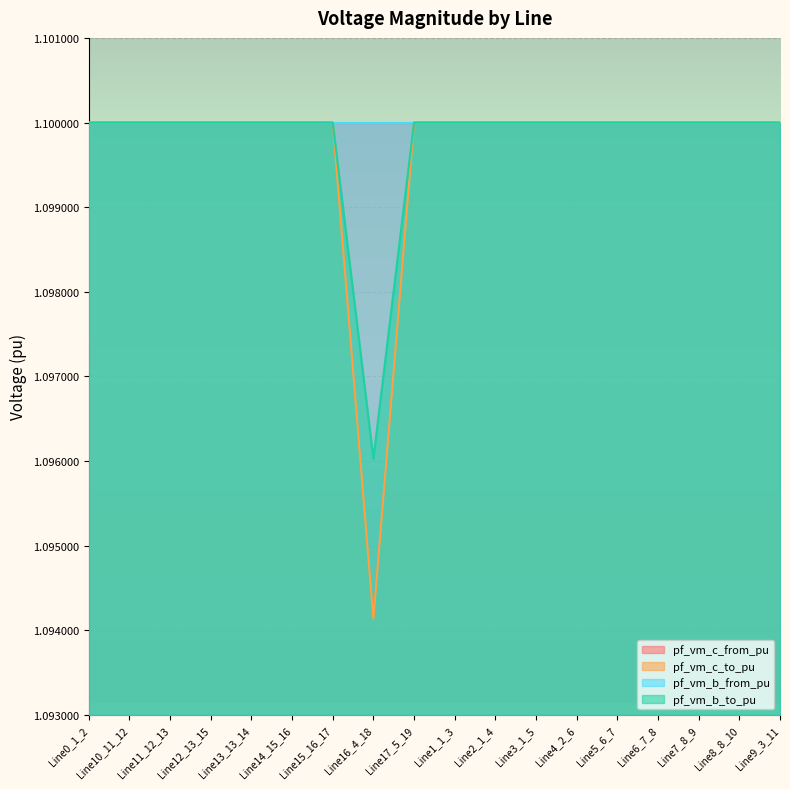

Count the pf_vm_c_to_pu values in the range 1 to 2.

18